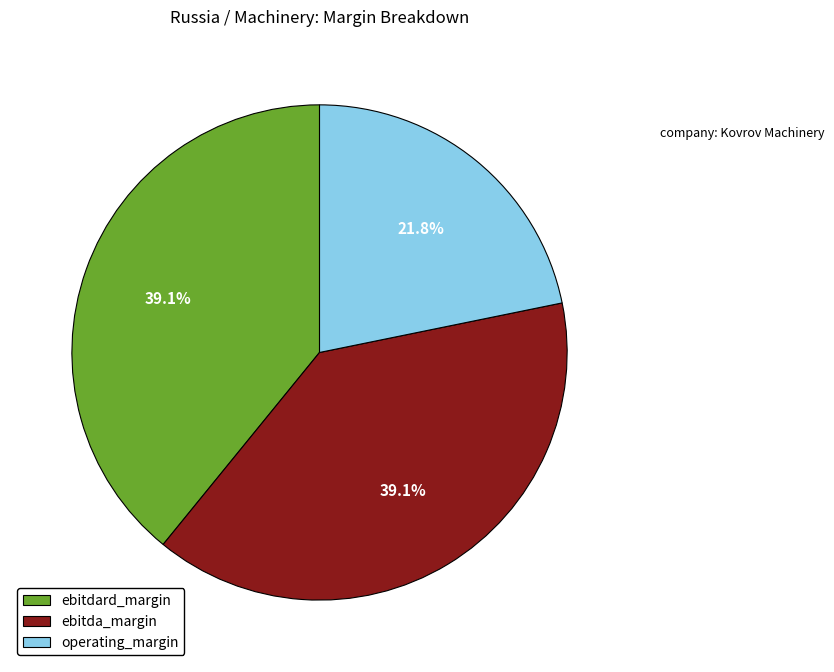

What is the smallest slice in the pie chart?

operating_margin